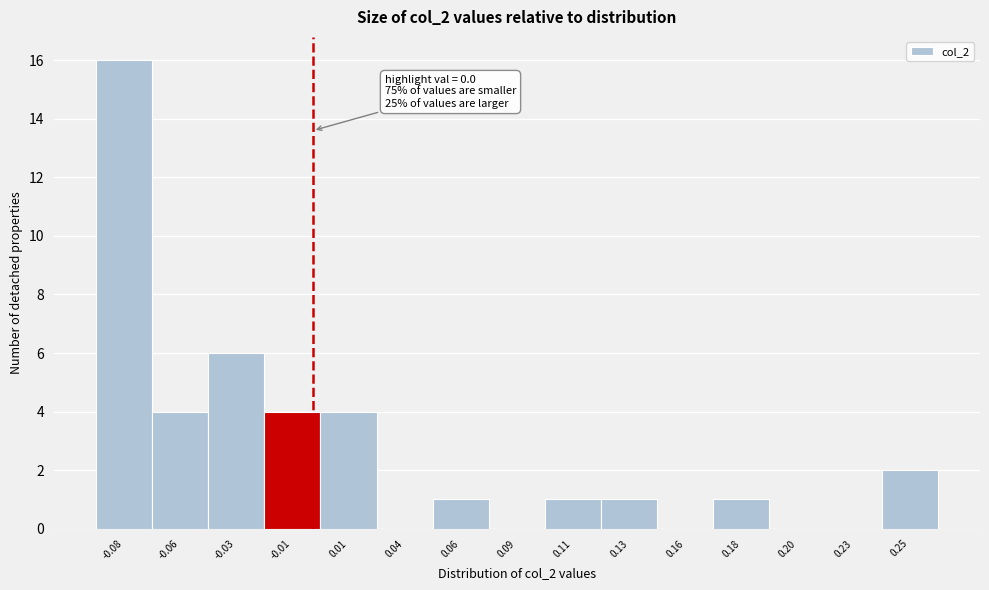

Reading left to right, what are all the values shown in this chart?

-0.08=16	-0.06=4	-0.03=6	-0.01=4	0.01=4	0.04=0	0.06=1	0.09=0	0.11=1	0.13=1	0.16=0	0.18=1	0.20=0	0.23=0	0.25=2